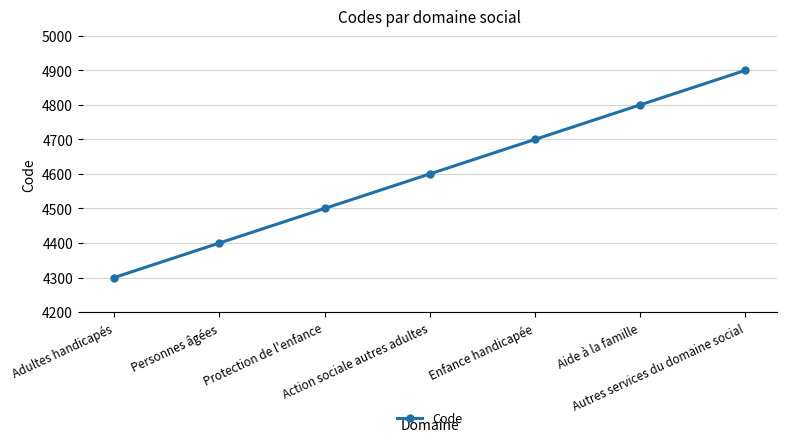

What is the sum of the values at Personnes âgées and Adultes handicapés?

8700